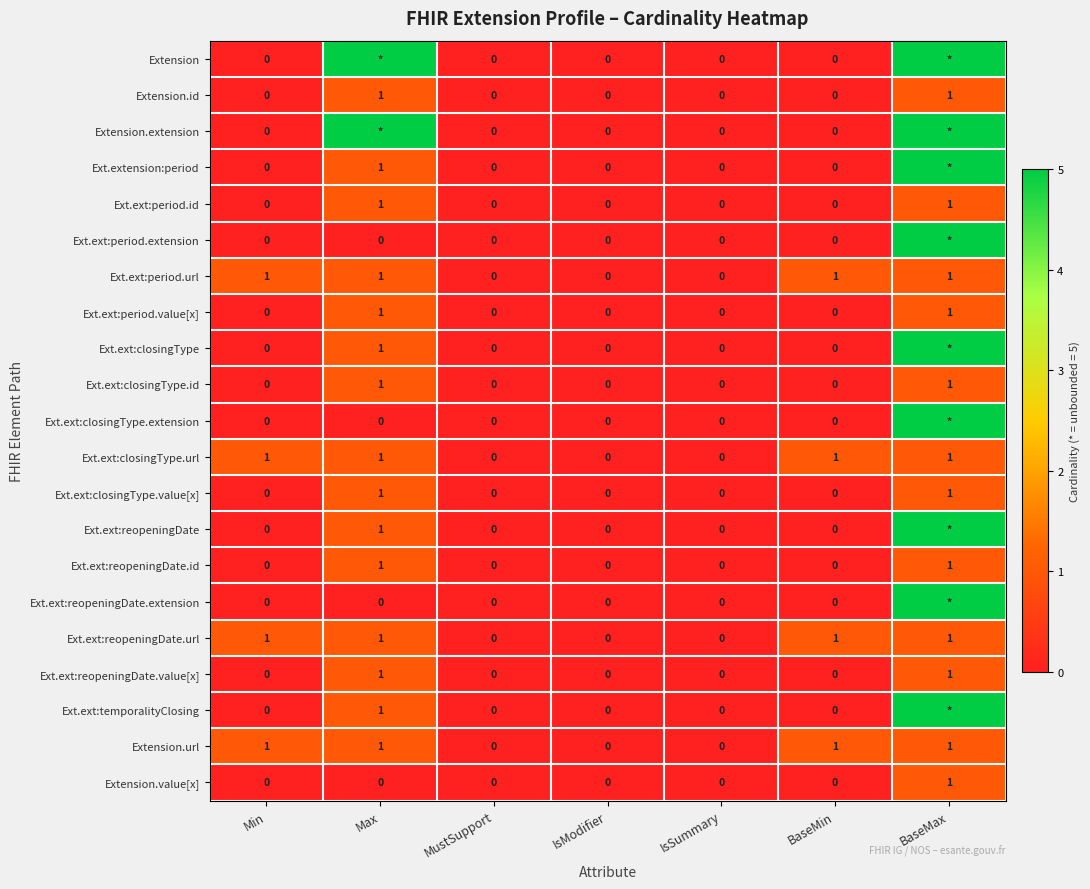

Count the number of categories in the chart.

7